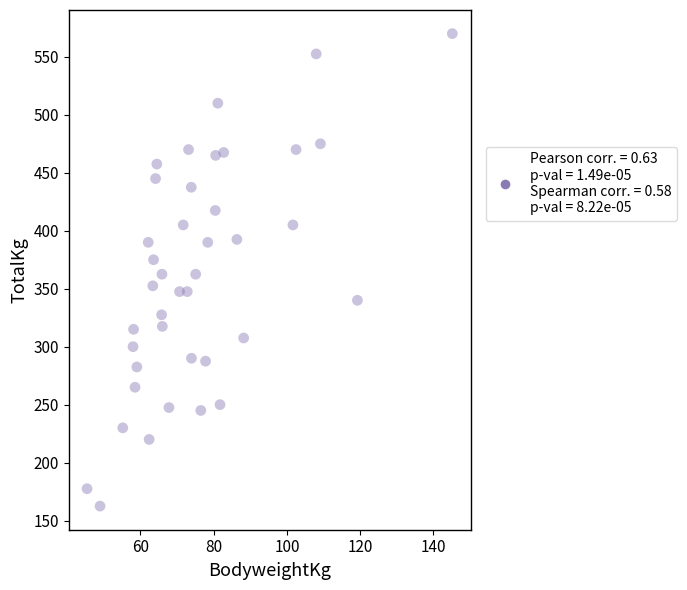

What is the range of Y values (max minus min)?

407.5